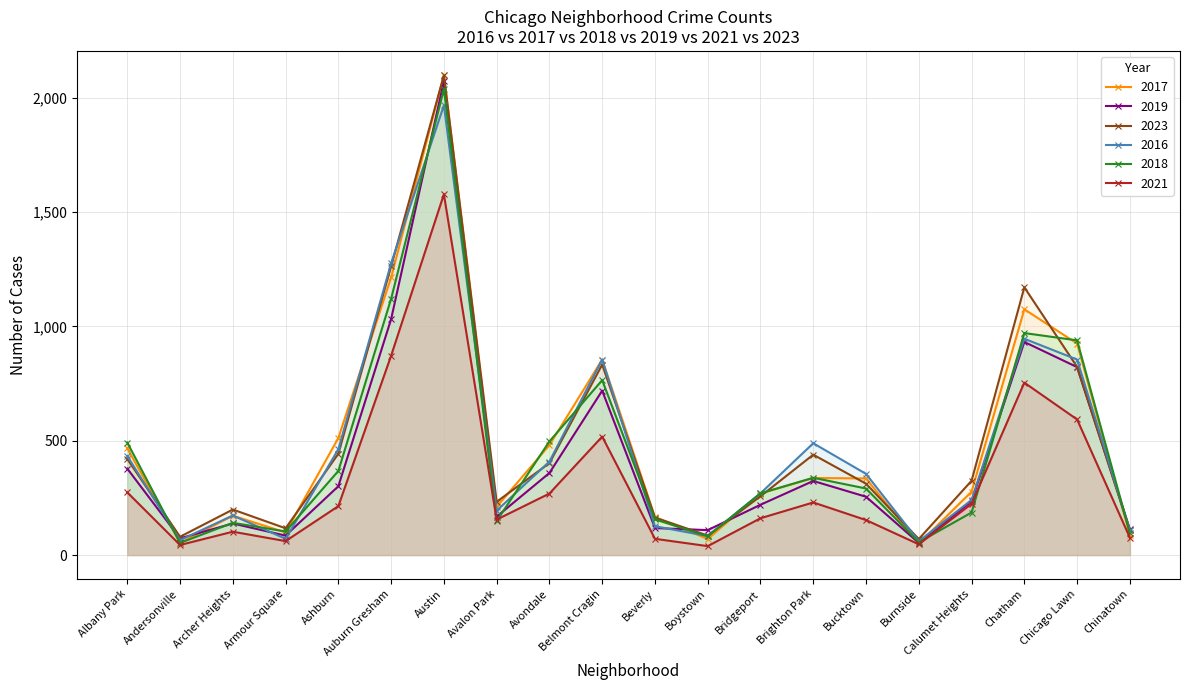

What is the minimum value for 2023?

70